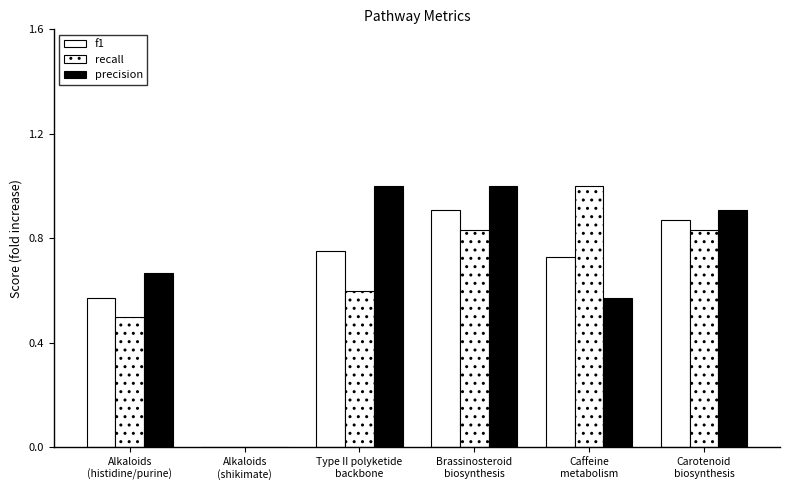

What is the sum of all f1 values?

3.8